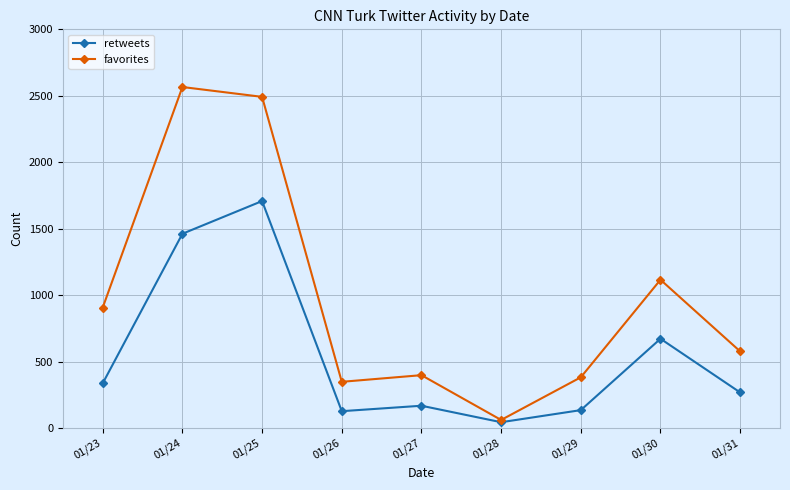

True or false: retweets has more than 0 points higher than both neighbors.

True